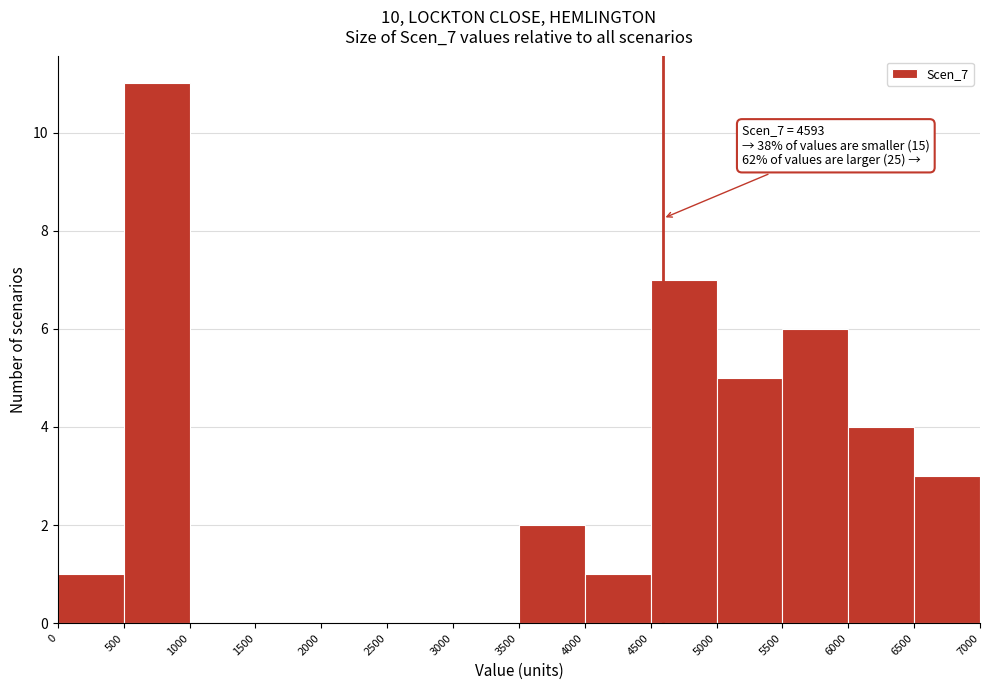

Which range on the x-axis has the tallest bar?

500 to 1000